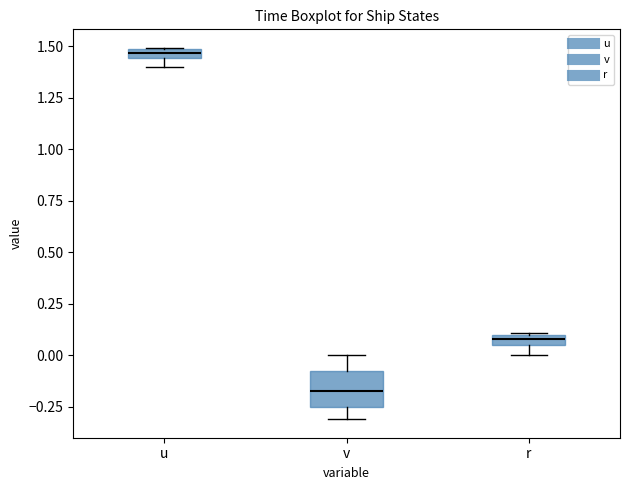

Comparing the boxes themselves (not the whiskers), which one is the tallest?

v